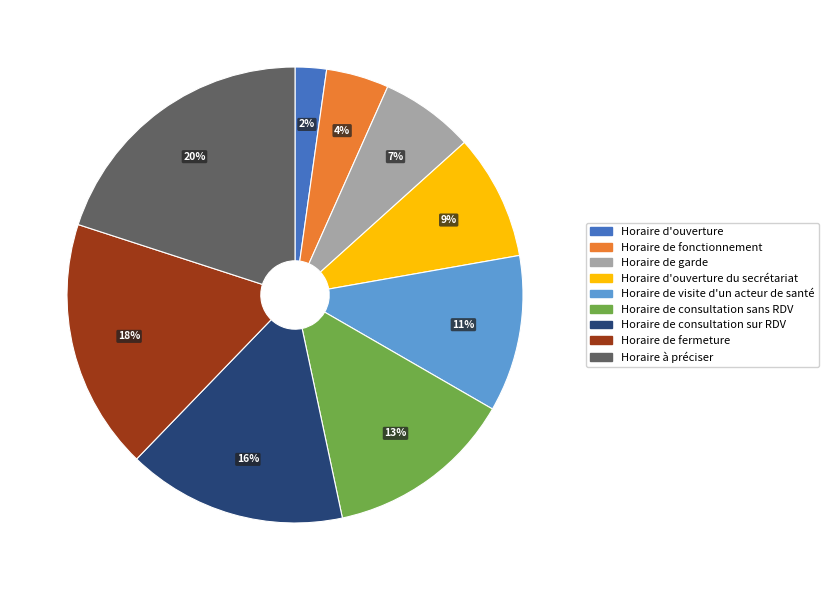

Is there any slice that represents more than half of the pie?

No